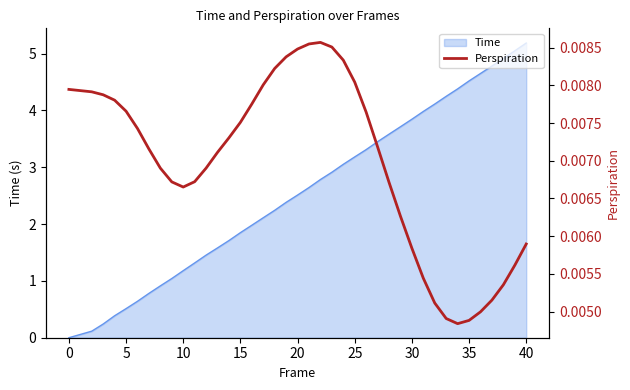

How many points are lower than both their immediate neighbors (excluding endpoints)?

2